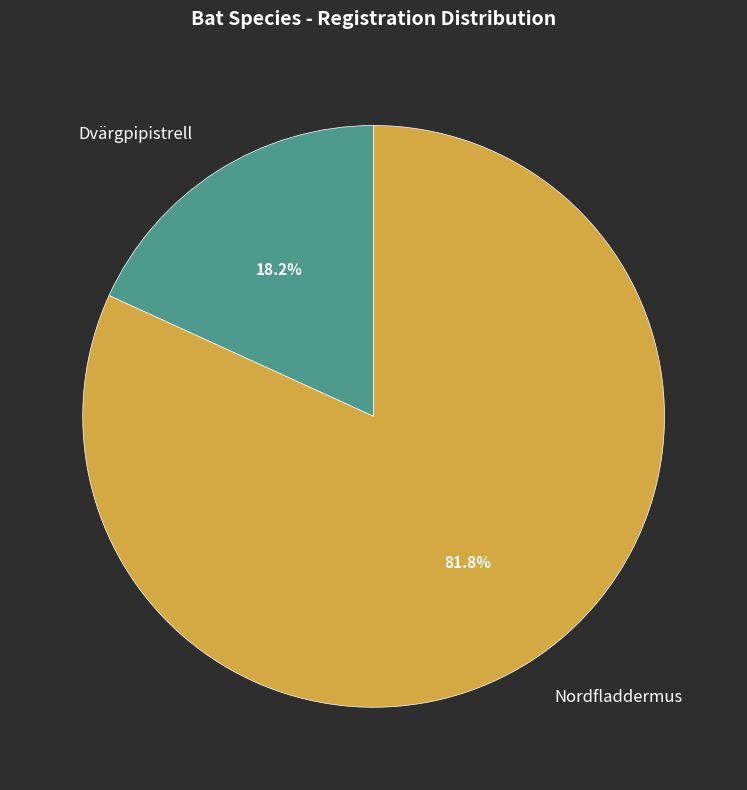

To the nearest percent, what is the difference between the Dvärgpipistrell and Nordfladdermus slice percentages?

64%